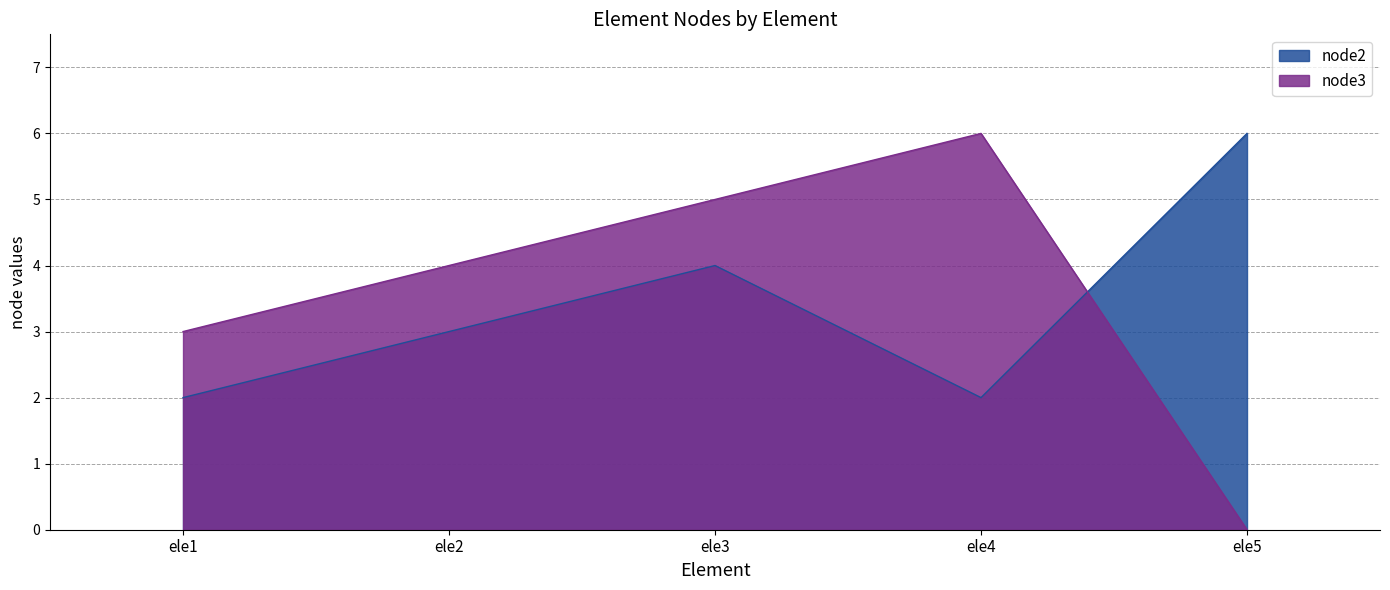

Which category has the highest value across all series?

ele5